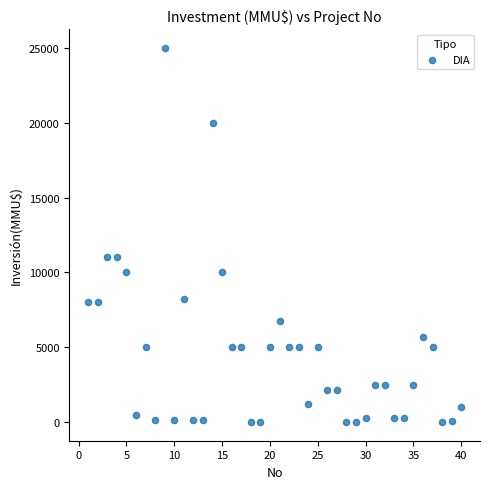

What is the range of Y values (max minus min)?

25000